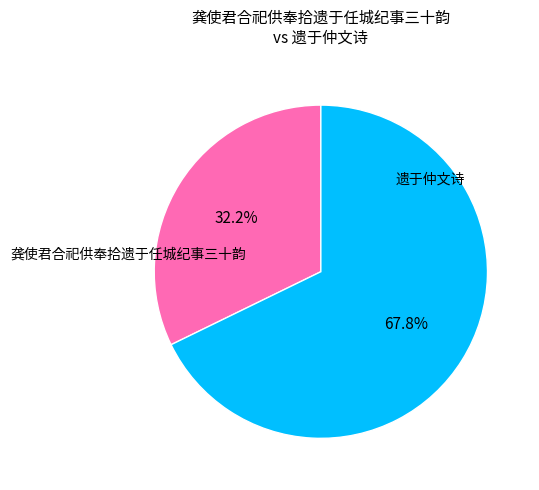

Which slice is the largest?

遗于仲文诗